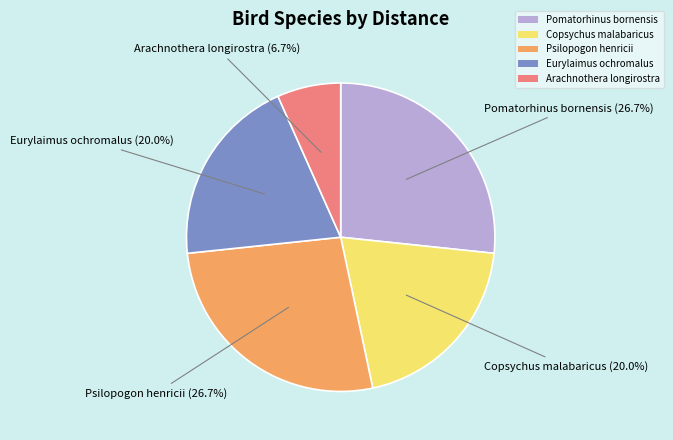

To the nearest percent, what percentage of the pie is Copsychus malabaricus?

20%